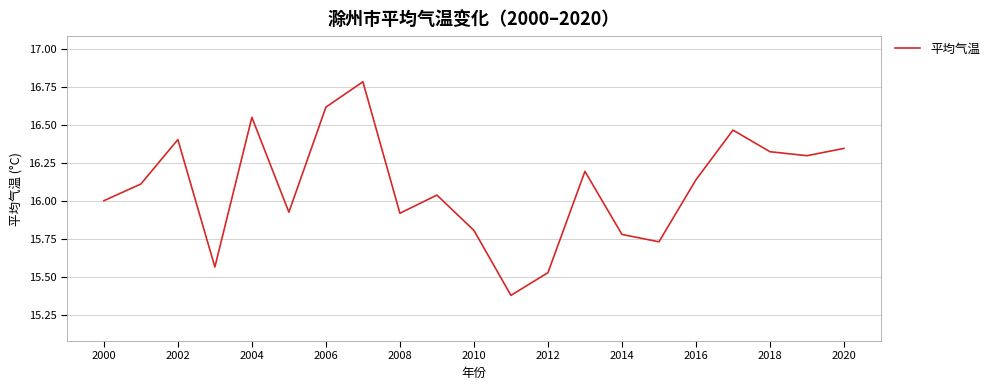

How many lines are shown in the chart?

1